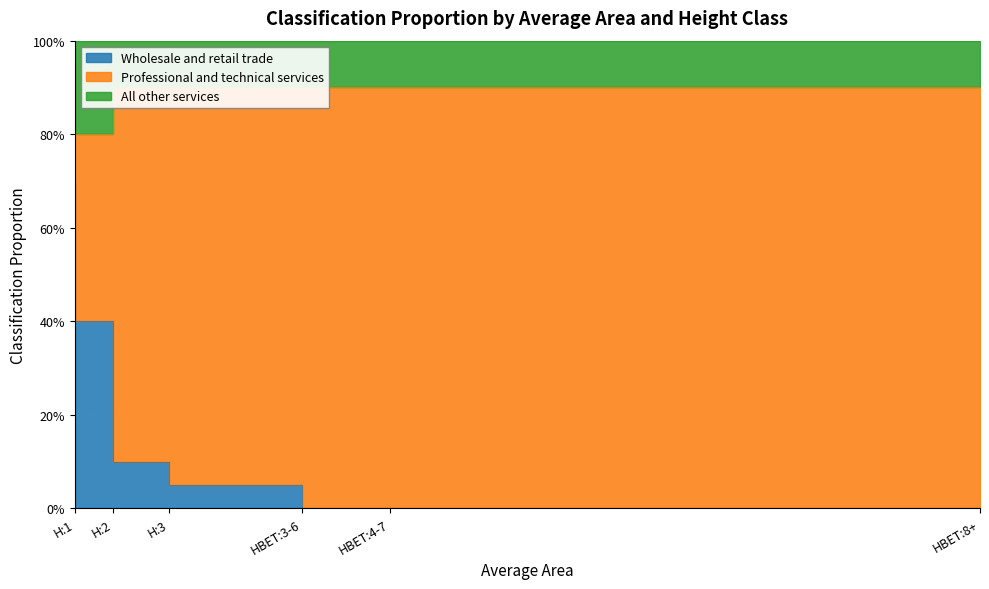

The All other services series shows 0.6 at HBET:3-6. True or false?

False